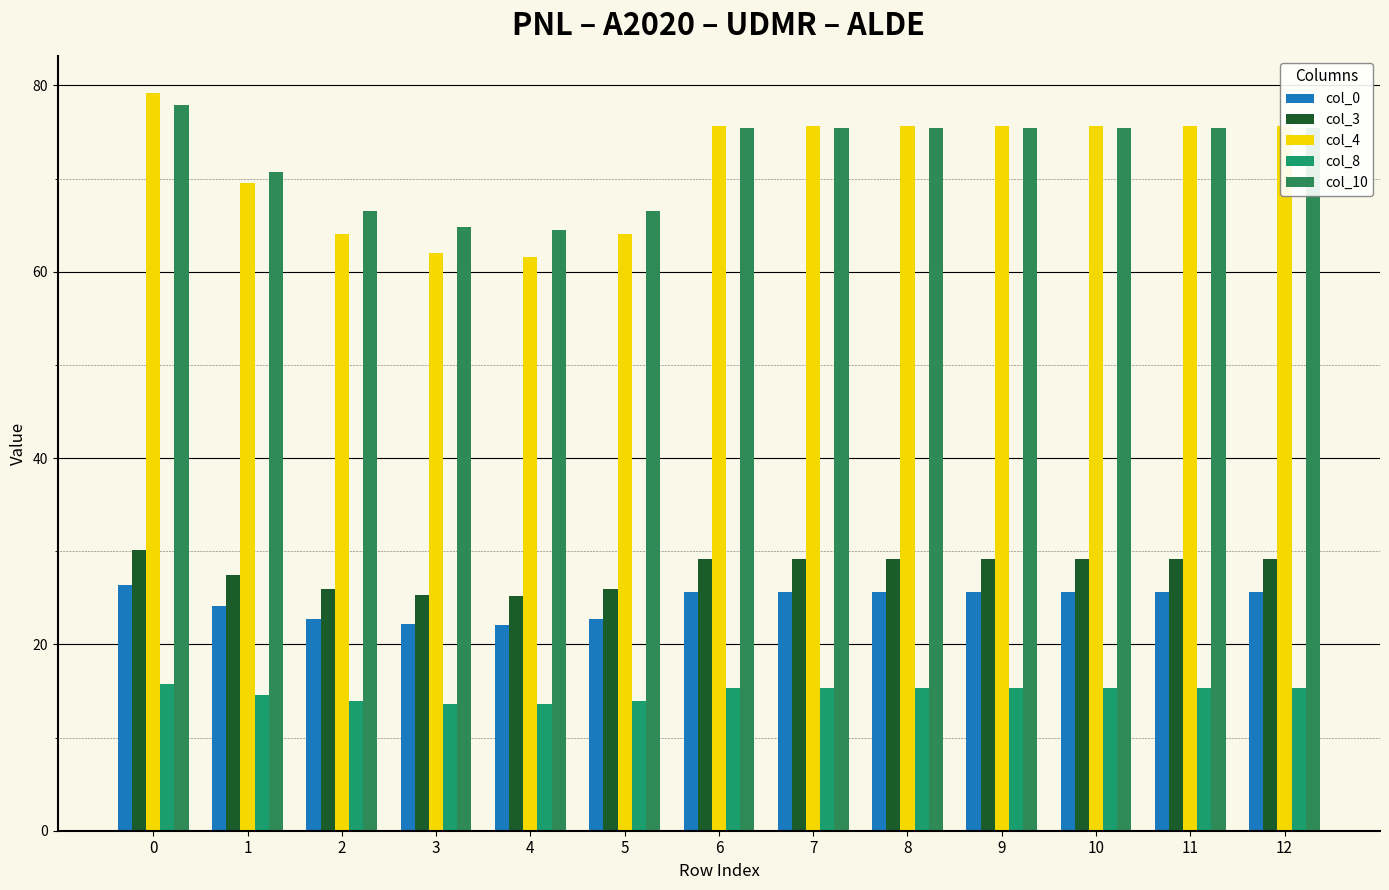

Which category has the lowest value across all series?

4